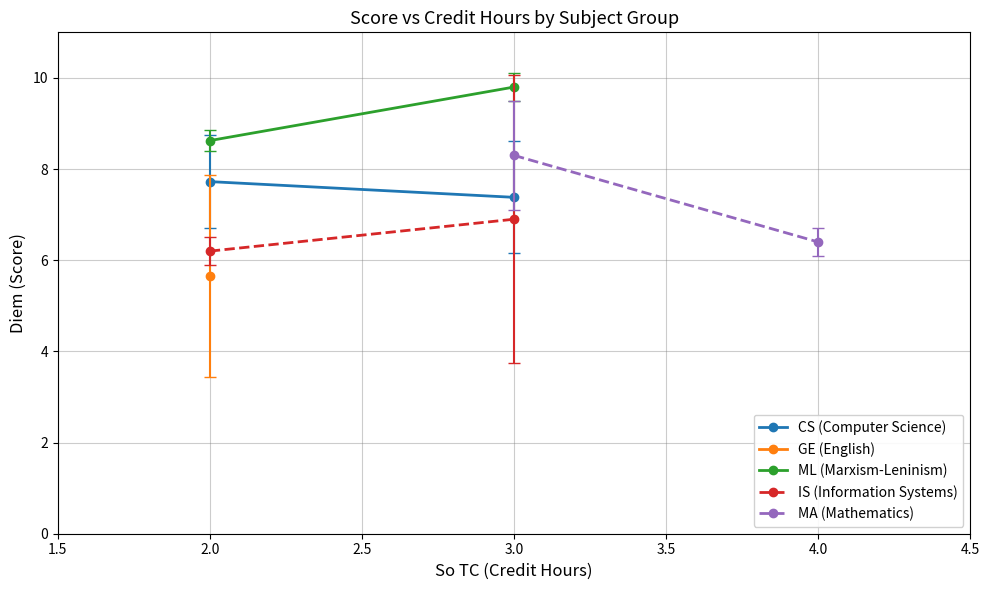

Which series has the largest total across all categories?

ML (Marxism-Leninism)